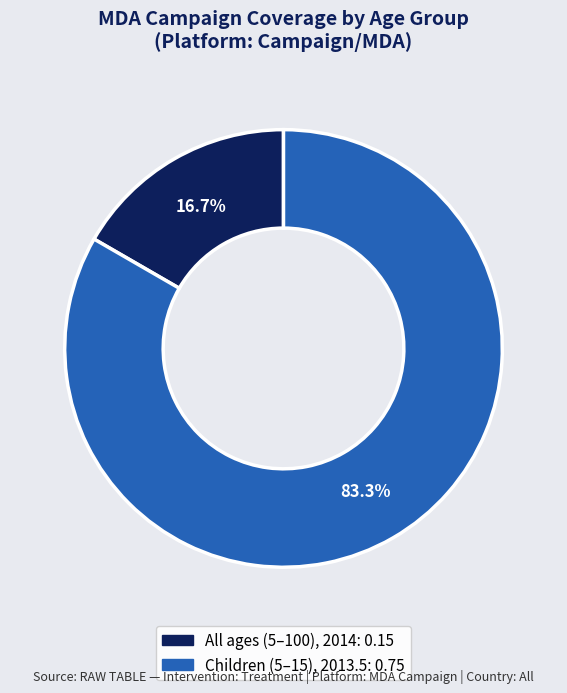

Is there any slice that represents more than half of the pie?

Yes